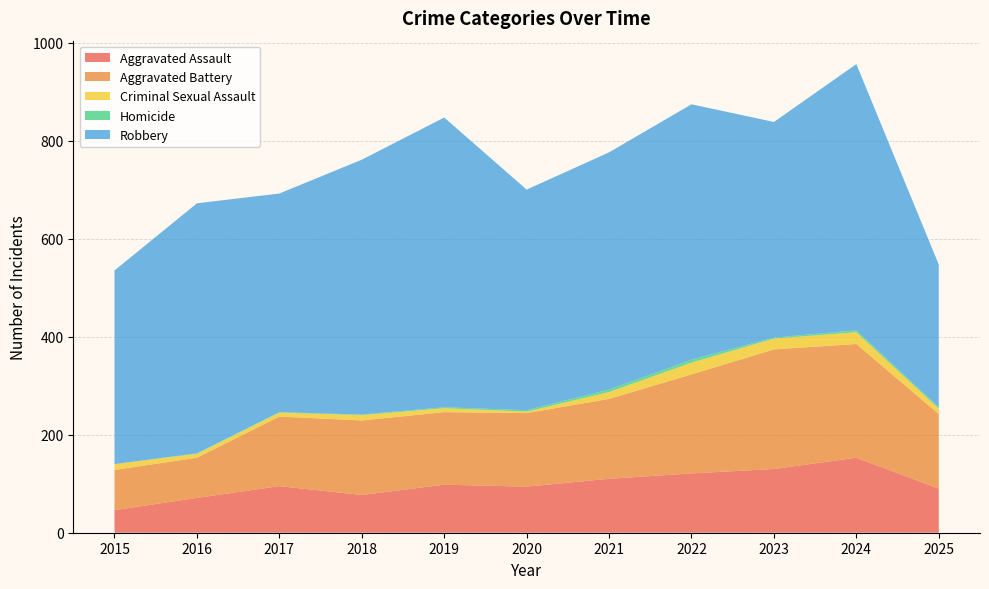

Reading left to right, list all the values displayed in this chart.

Aggravated Assault: 46	71	95	77	98	94	110	121	130	153	90
Aggravated Battery: 82	82	142	152	148	150	163	202	244	232	152
Criminal Sexual Assault: 12	8	8	11	8	3	14	24	22	24	11
Homicide: 0	1	1	1	2	3	5	6	2	4	3
Robbery: 395	510	446	520	591	450	484	521	440	543	291